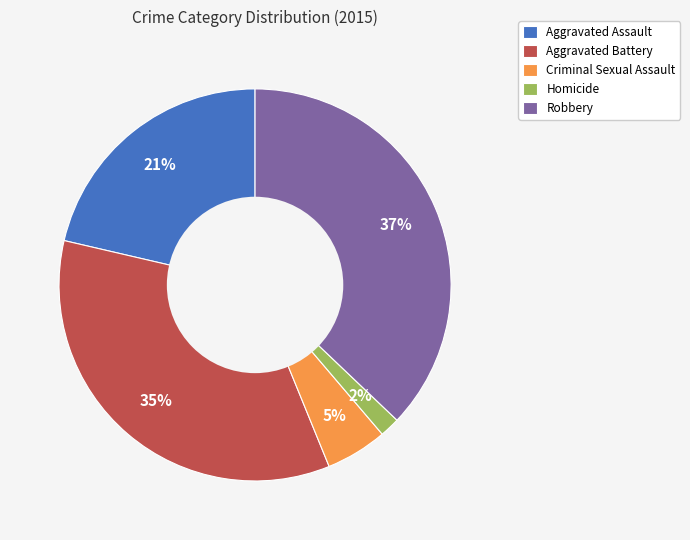

To the nearest percent, what is the average slice percentage?

20%